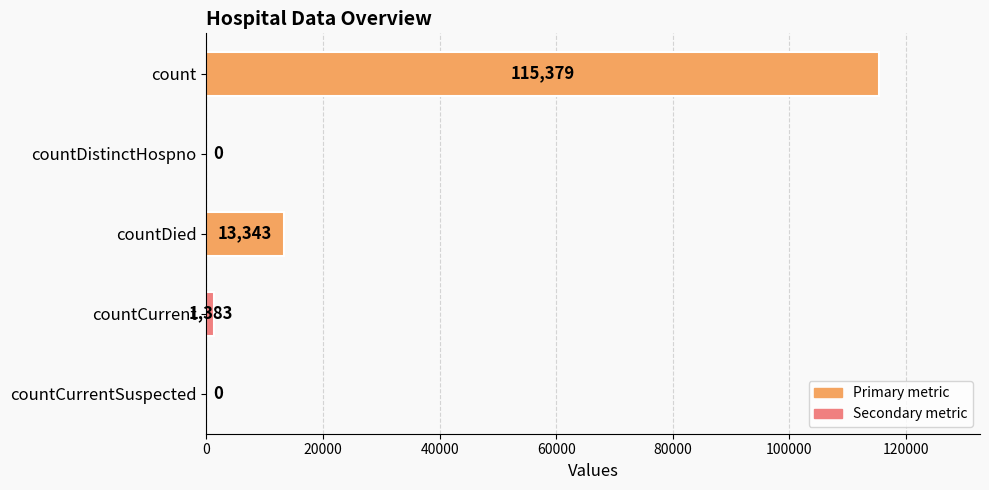

Are the bars horizontal?

Yes